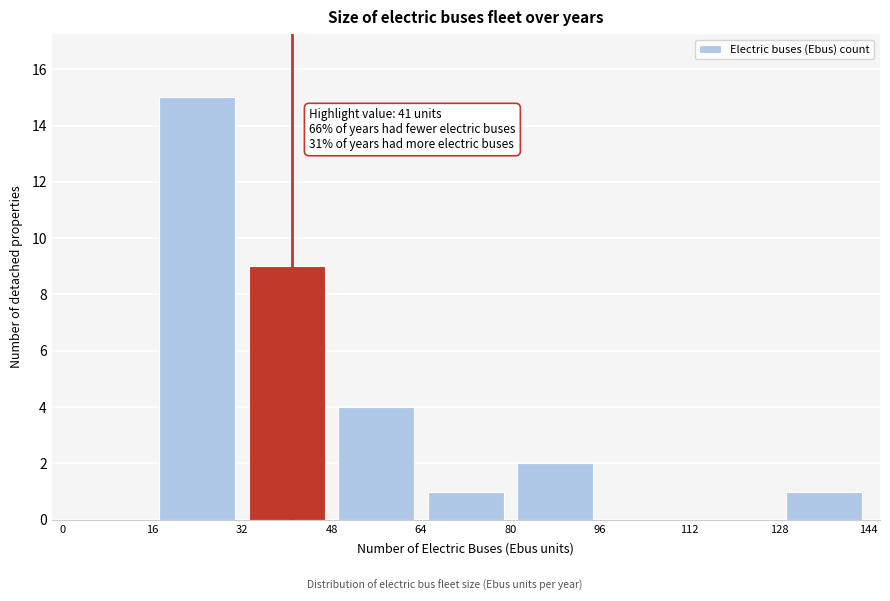

Over which range of the x-axis is the bar tallest?

16 to 32